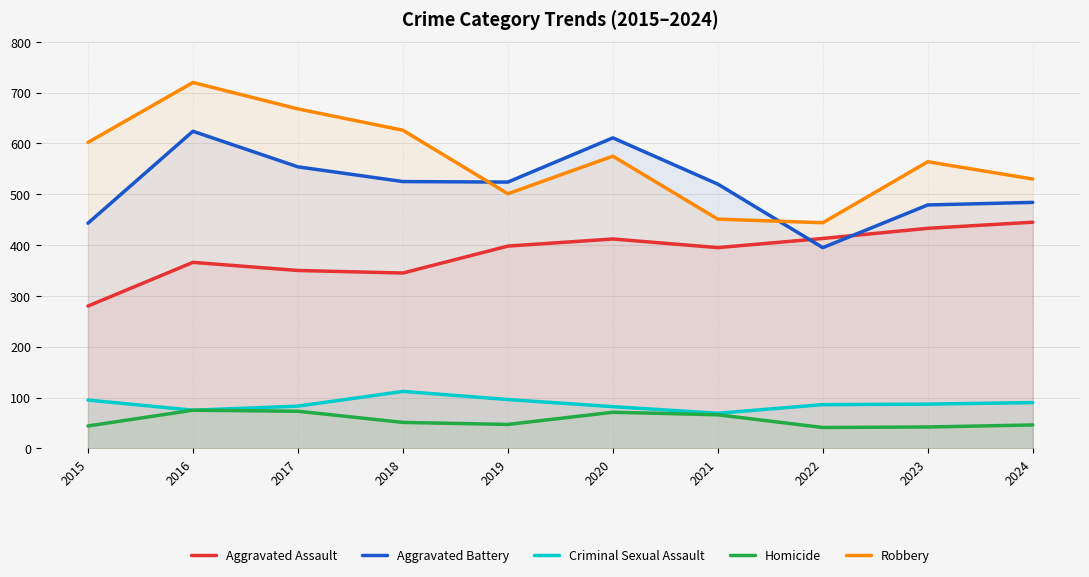

Read the Criminal Sexual Assault value at 2022.

86